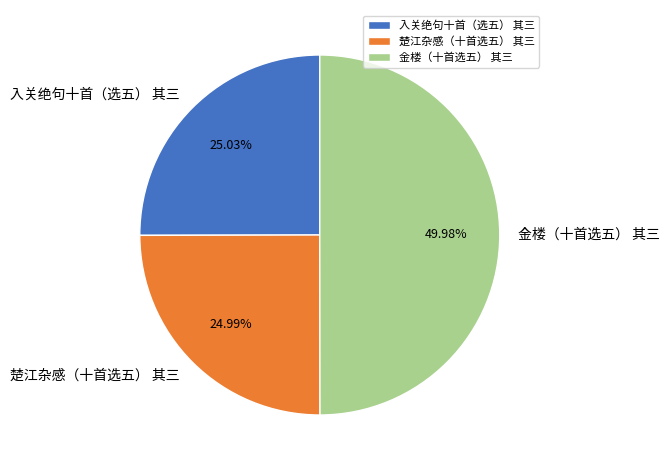

The 楚江杂感（十首选五） 其三 slice represents 15% of the pie. True or false?

False